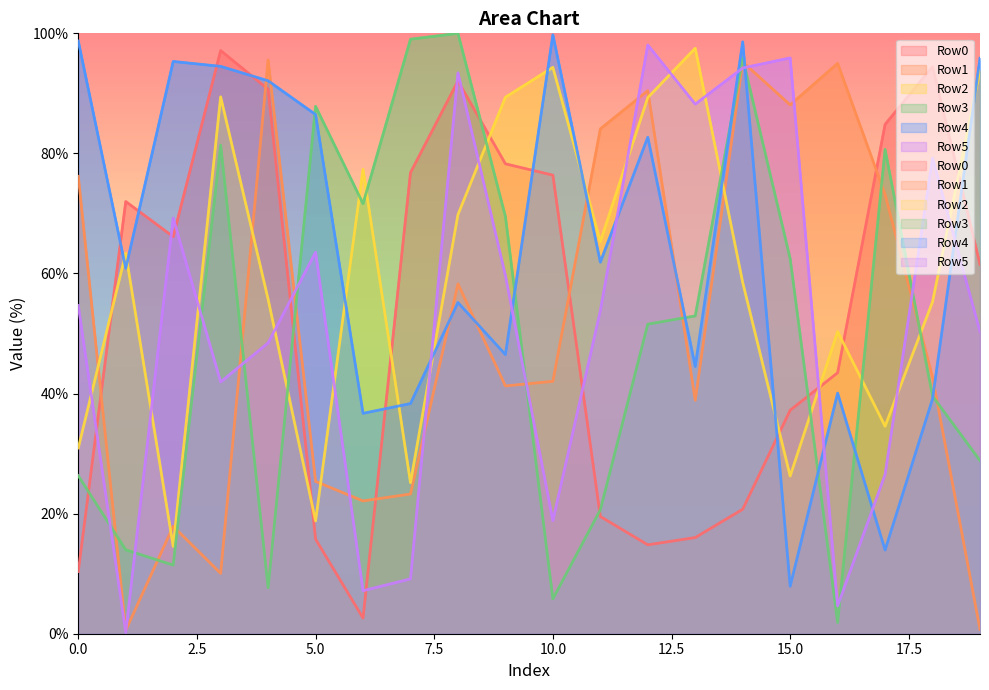

Which series has the largest range (max minus min)?

Row3